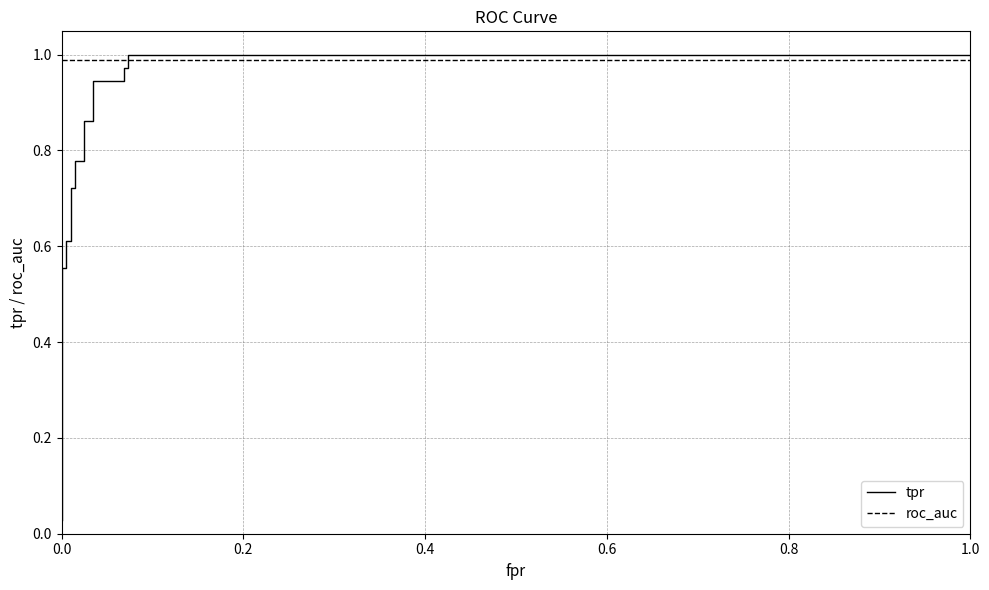

What is the value of the roc_auc point at the 4th from the left?

1.0